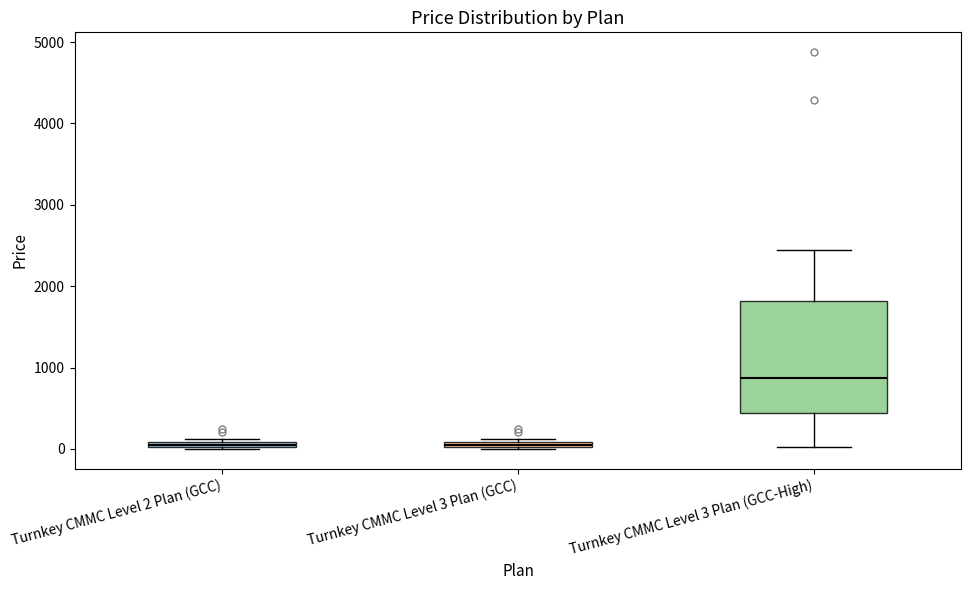

Where is the lower edge of the box for Turnkey CMMC Level 3 Plan (GCC-High) on the y-axis? The values are not printed on the chart, so give them approximately, as read against the axis.

400